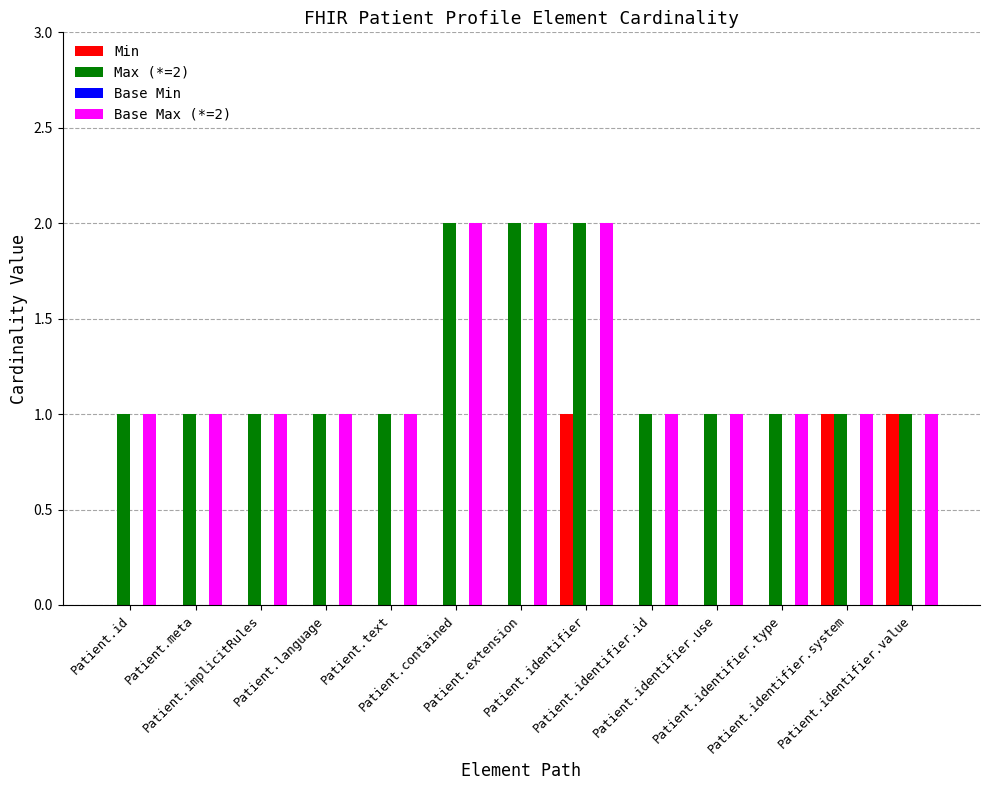

How many data points does each series have?

13